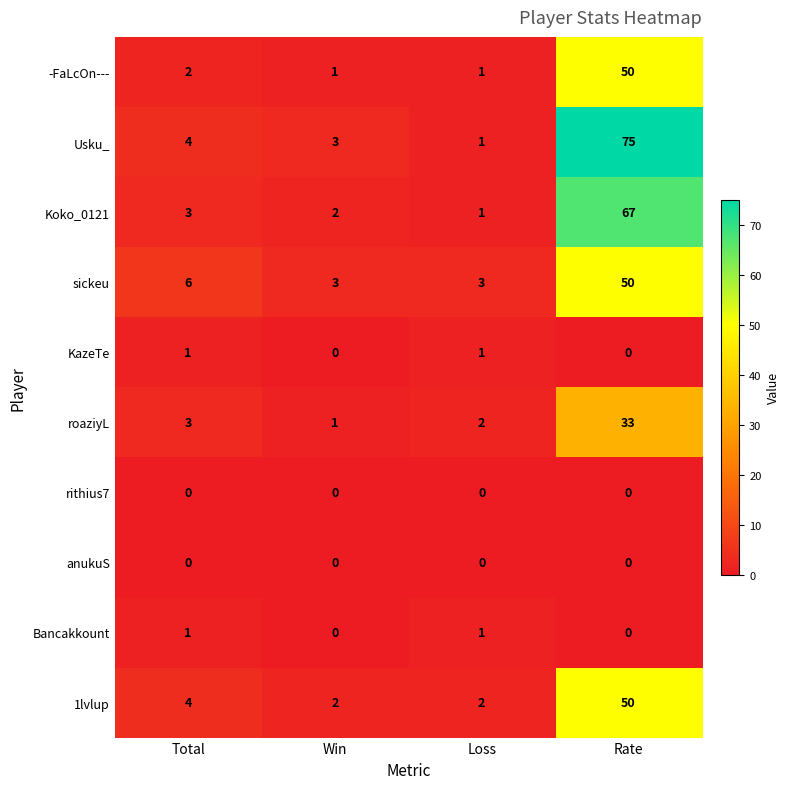

What is the average value of the sickeu series?

16